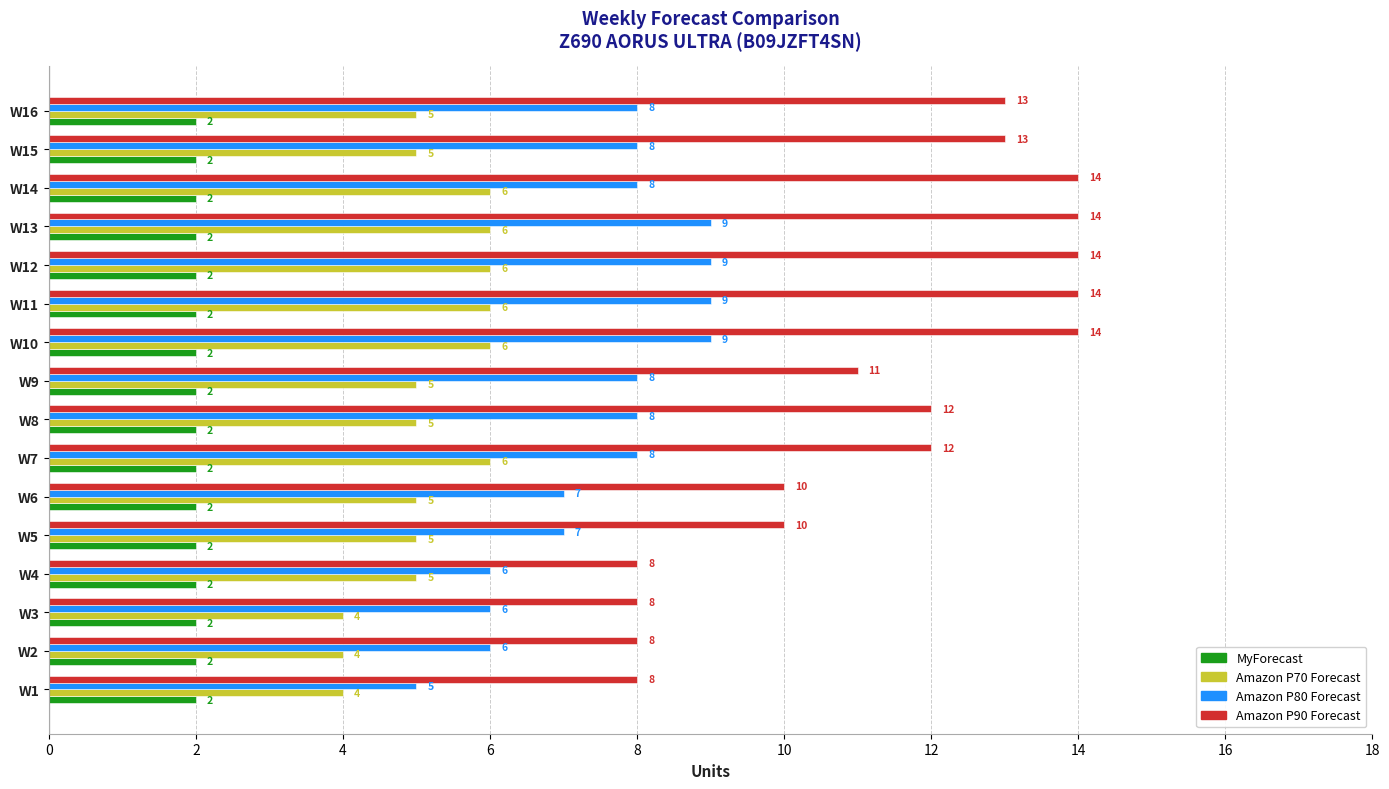

What is the average value of the MyForecast series?

2